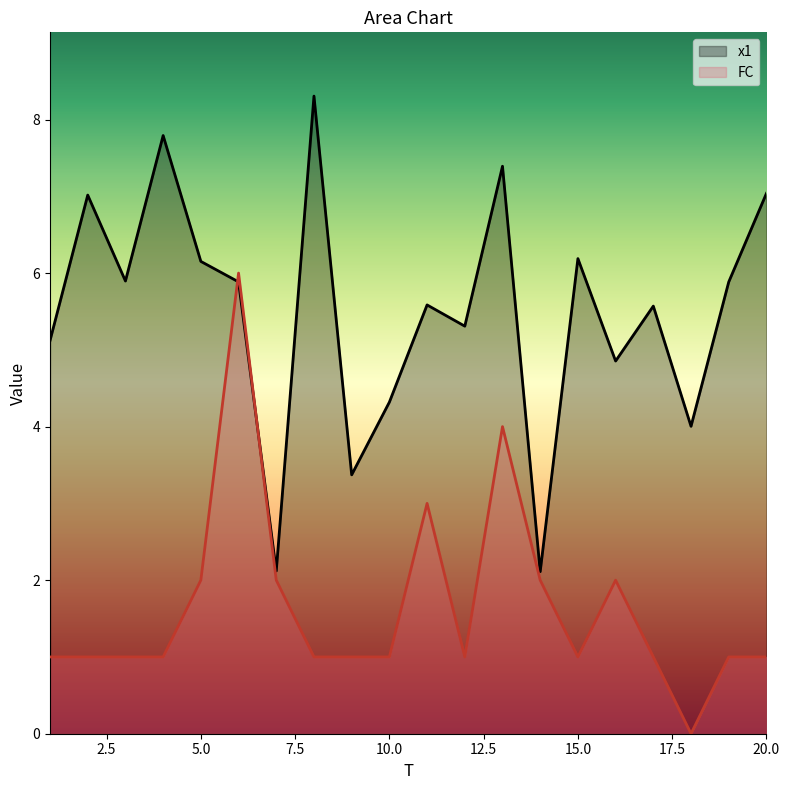

Does the chart display data point markers on the line(s)?

No